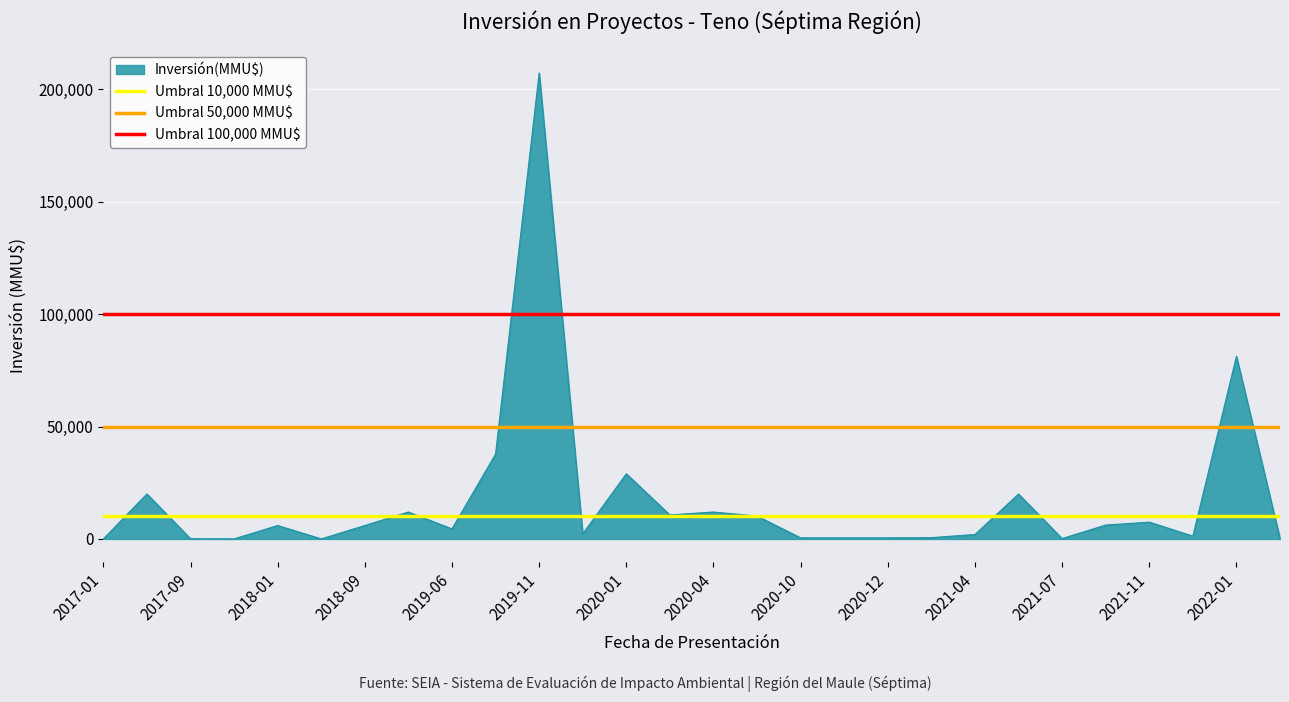

What is the maximum value for Inversión(MMU$)?

207300